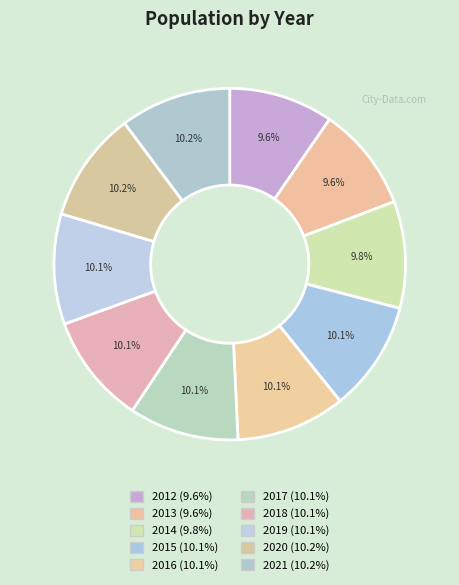

Rank the categories by value from highest to lowest.

2021, 2020, 2019, 2015, 2018, 2017, 2016, 2014, 2013, 2012